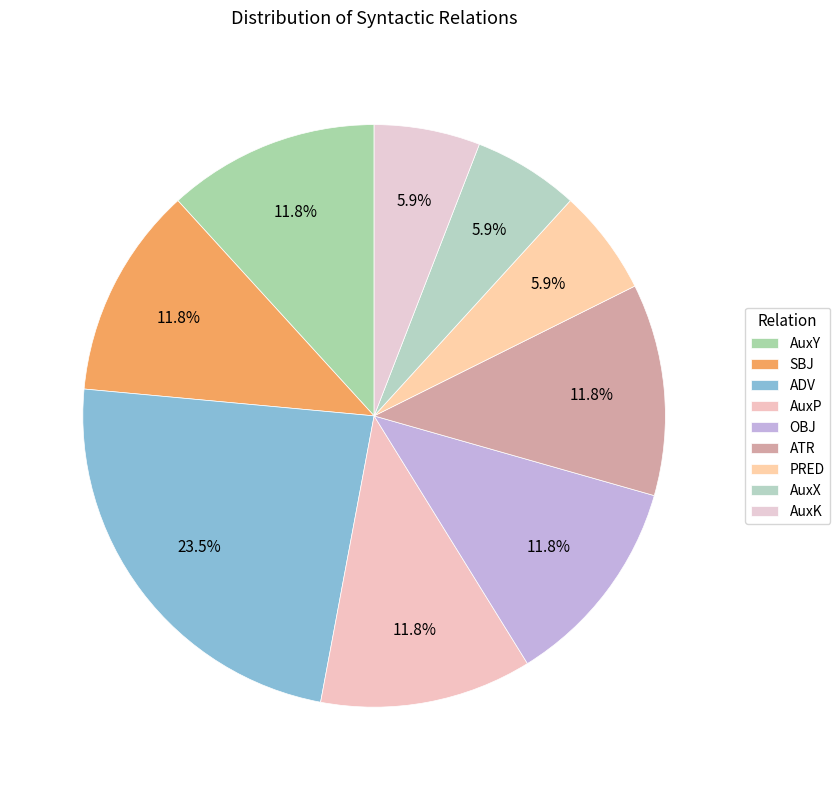

What percentage is the ATR slice, to the nearest percent?

12%